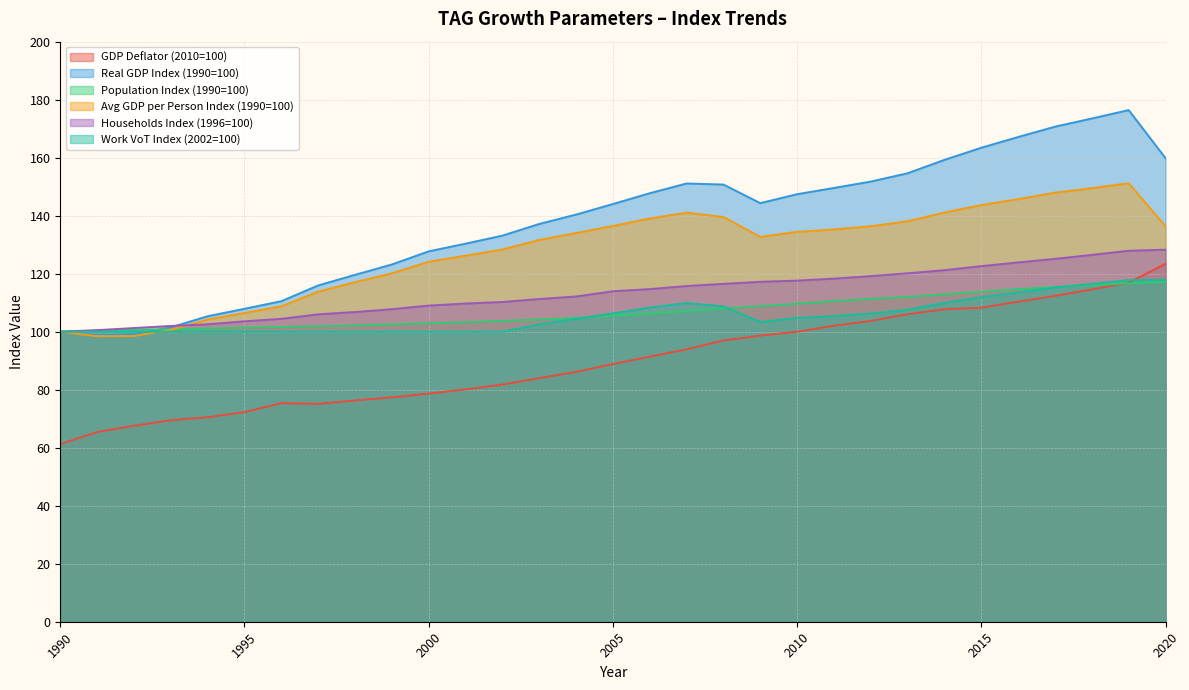

True or false: Real GDP Index (1990=100) and Households Index (1996=100) cross at least once.

True